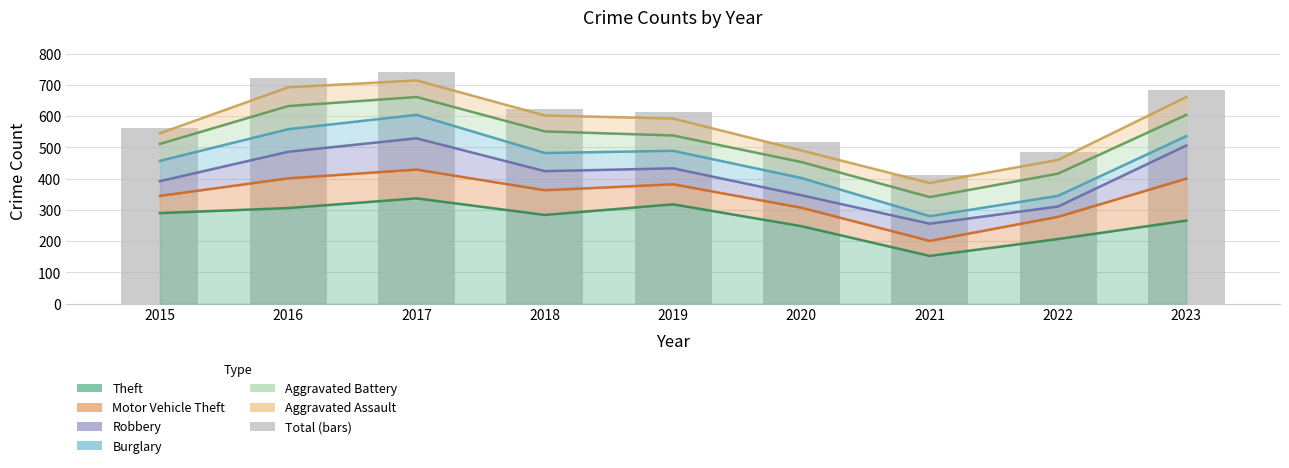

What is the sum of the values at 2019 and 2021?

1024